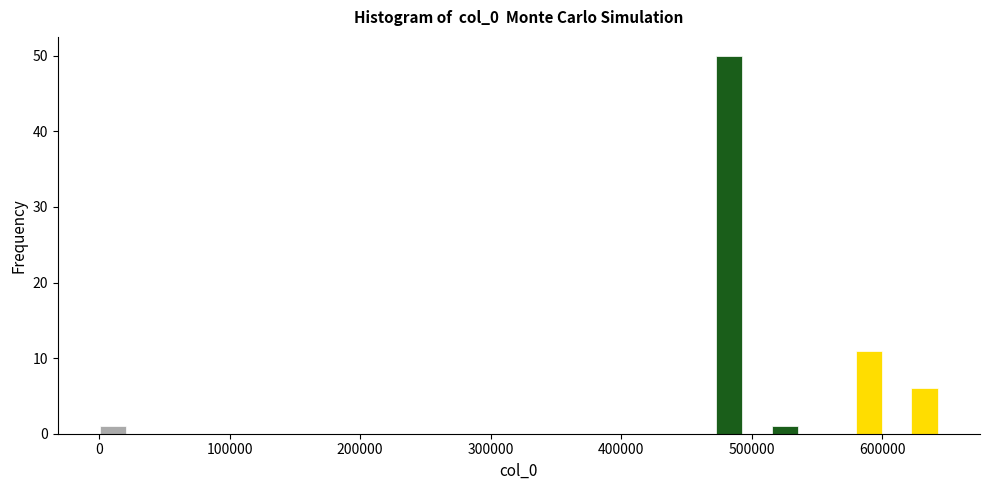

Read against the x-axis, roughly where is the centre of the tallest bar?

480000